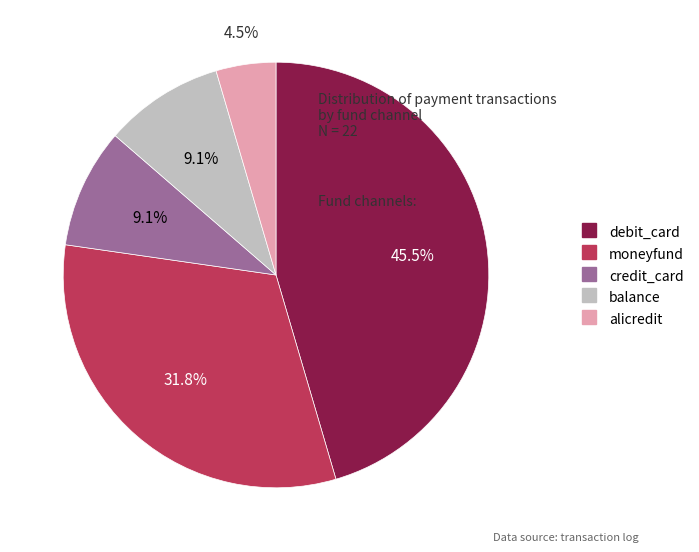

Approximately how many times larger is the value at alicredit compared to credit_card?

0.5